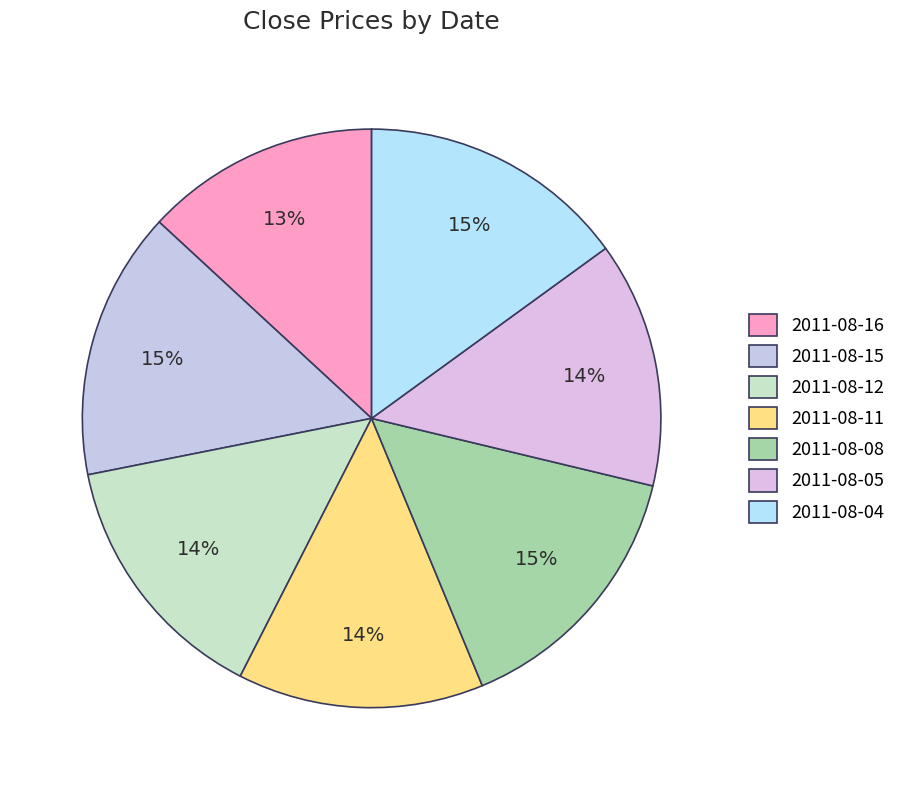

Is there any slice that represents more than half of the pie?

No